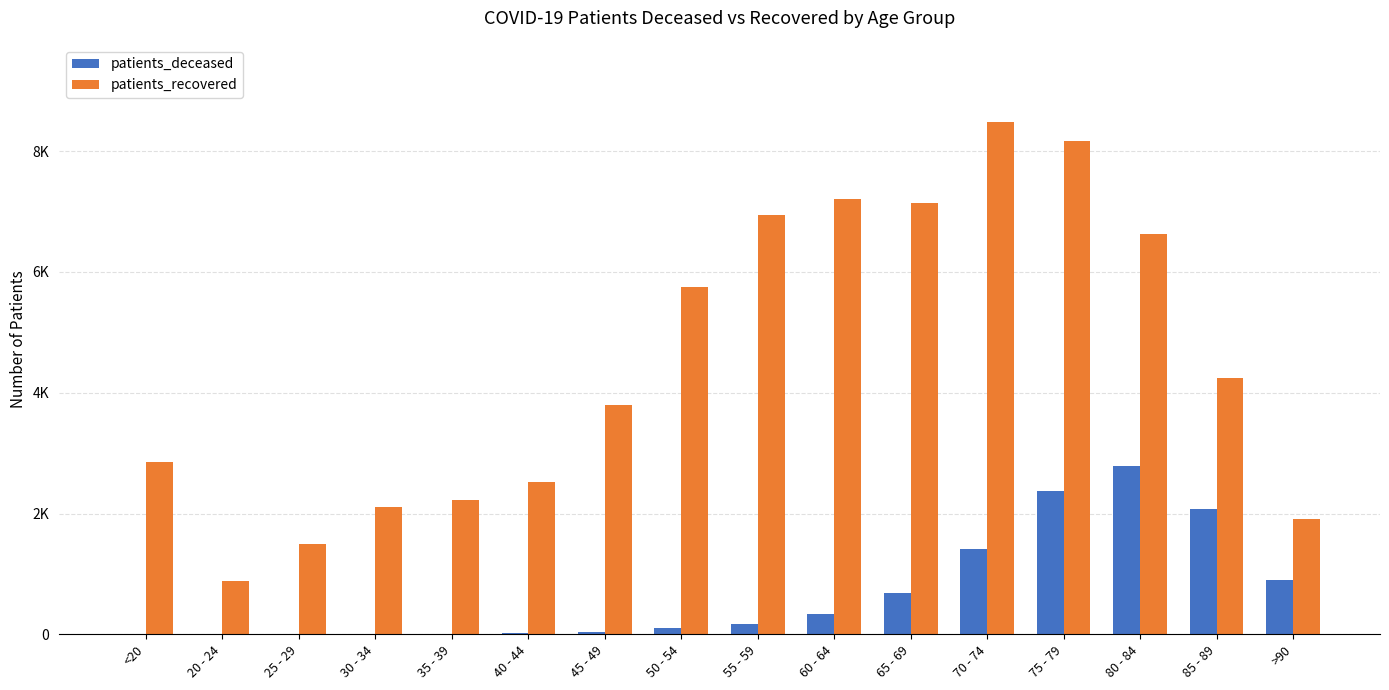

Reading right to left, extract all data points from this chart.

patients_deceased: 906	2075	2780	2374	1415	690	337	171	98	33	20	12	13	3	3	11
patients_recovered: 1911	4238	6636	8162	8488	7148	7205	6951	5752	3796	2529	2232	2115	1489	880	2852